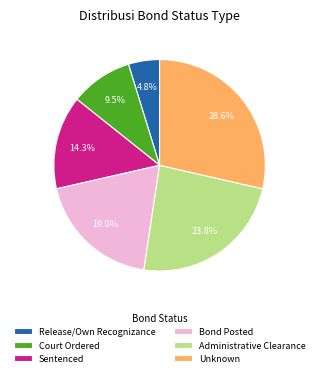

Approximately how many times larger is the value at Release/Own Recognizance compared to Sentenced?

0.3